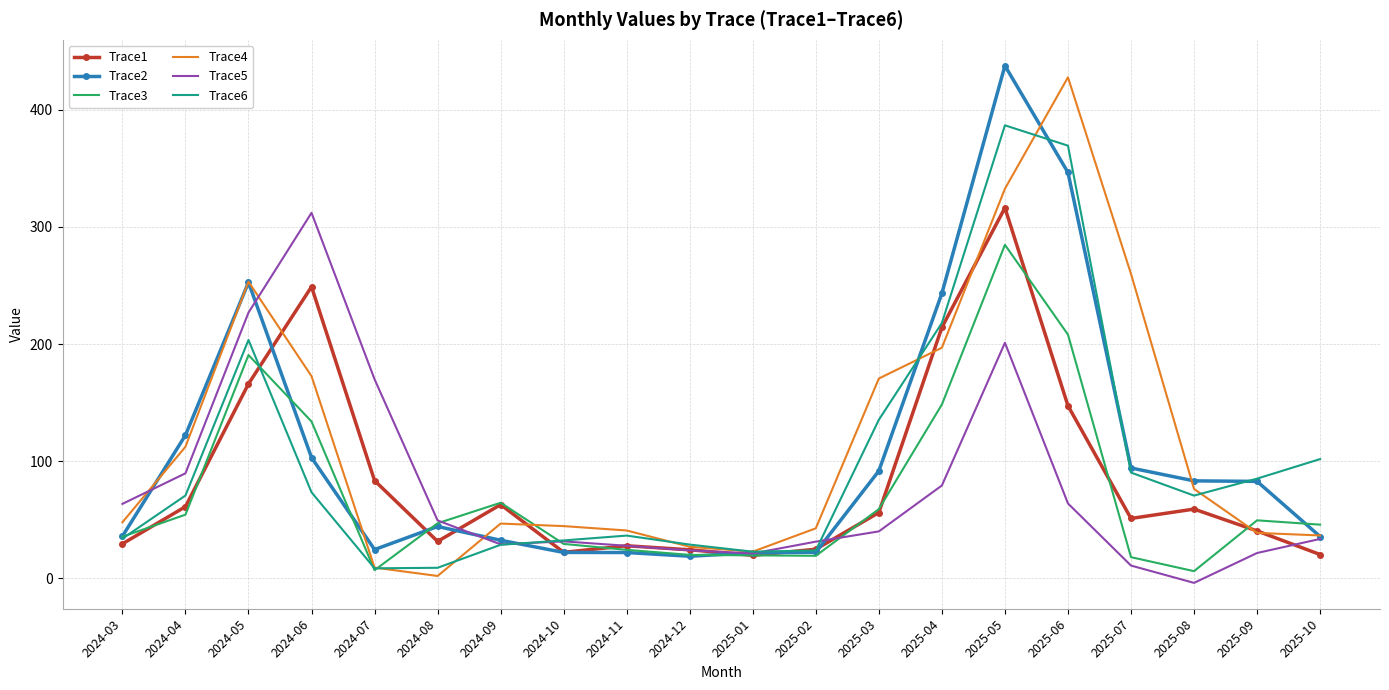

The value of Trace4 at 2025-05 is 523.8. True or false?

False